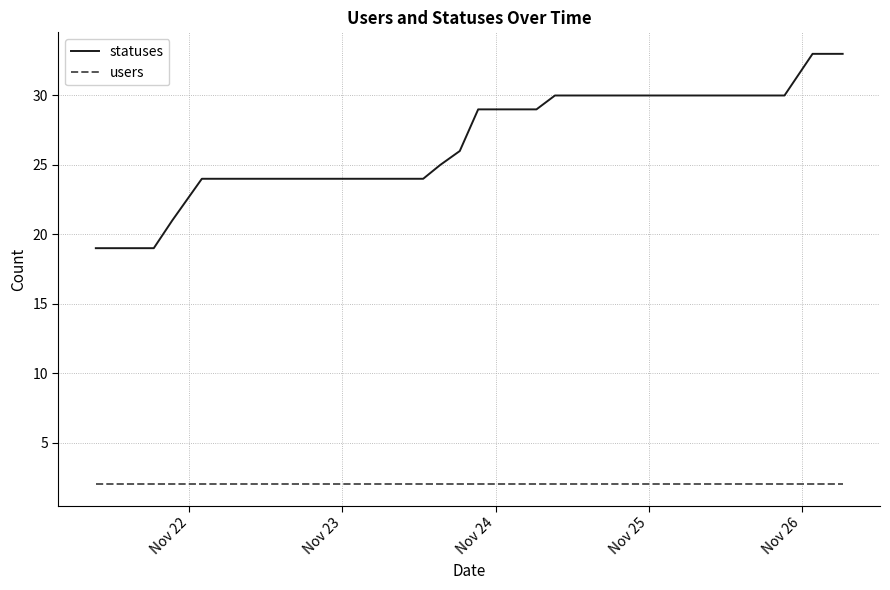

Does the chart display data point markers on the line(s)?

No